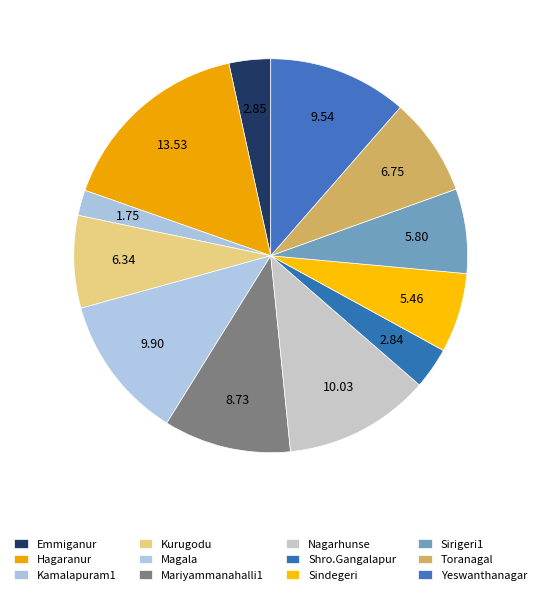

Does any single category account for the majority?

No